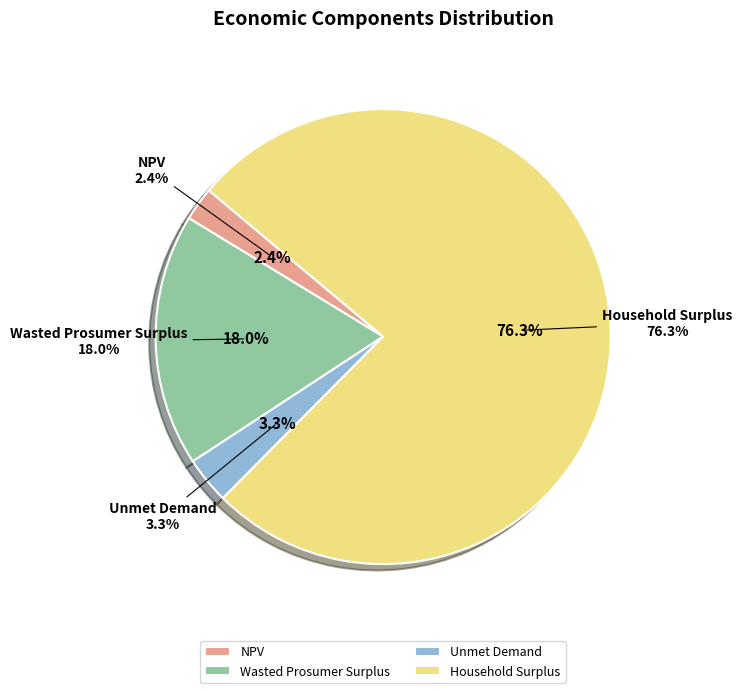

To the nearest percent, what percentage of the pie is NPV?

2%